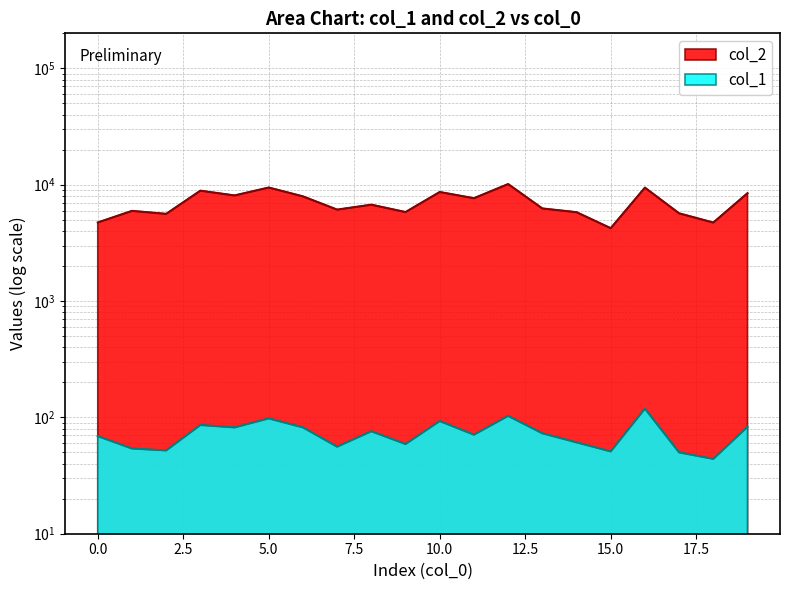

The col_1 series shows 16 at 13. True or false?

False